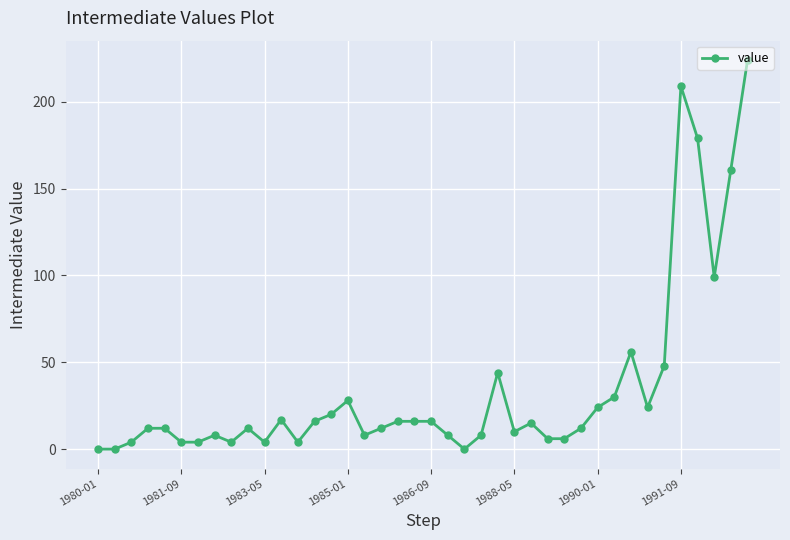

What is the difference between the maximum and minimum values?

224